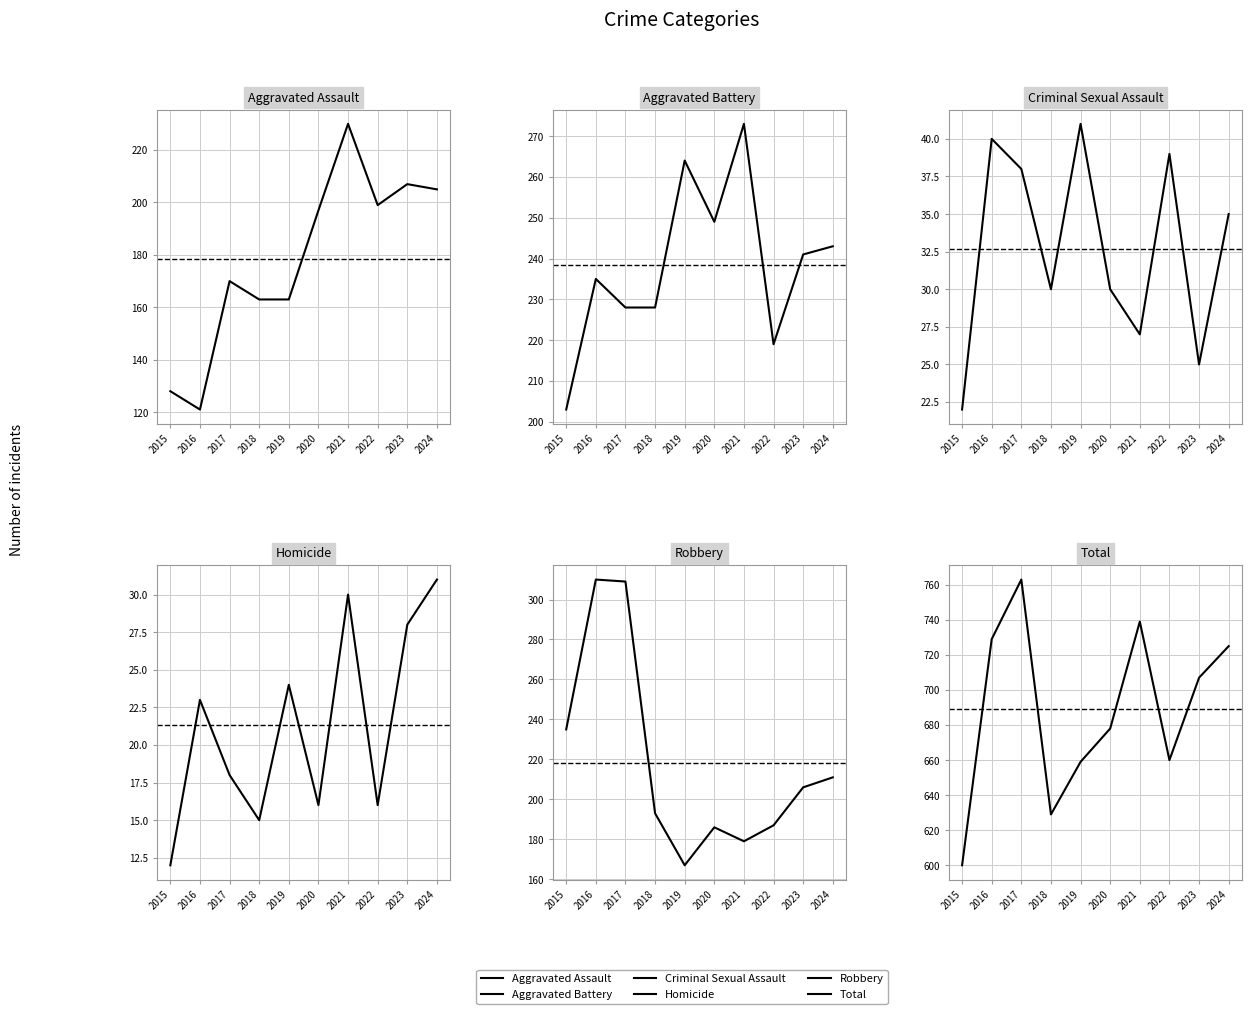

Which series has the largest total across all categories?

Total